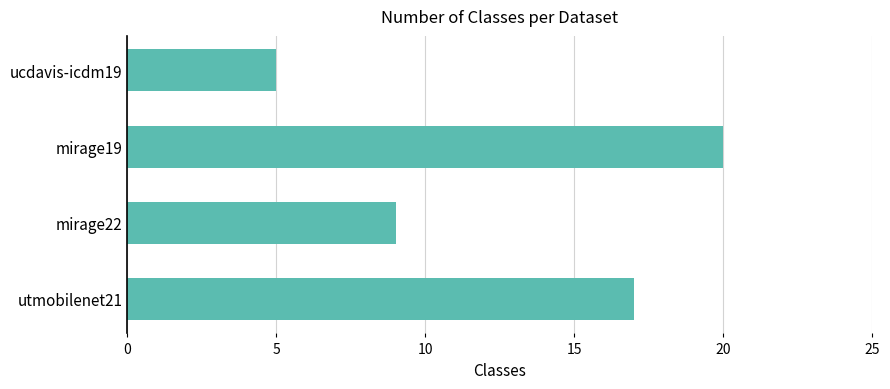

True or false: the data shows 17 at utmobilenet21.

True